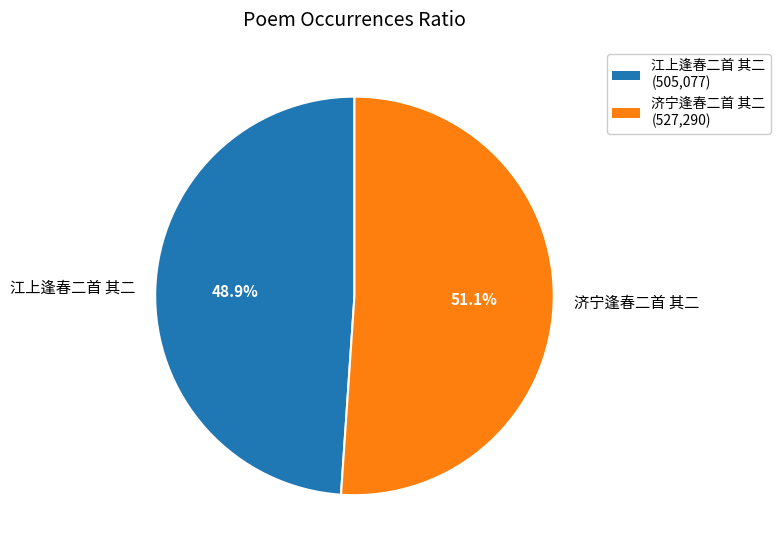

How many segments does this pie chart have?

2